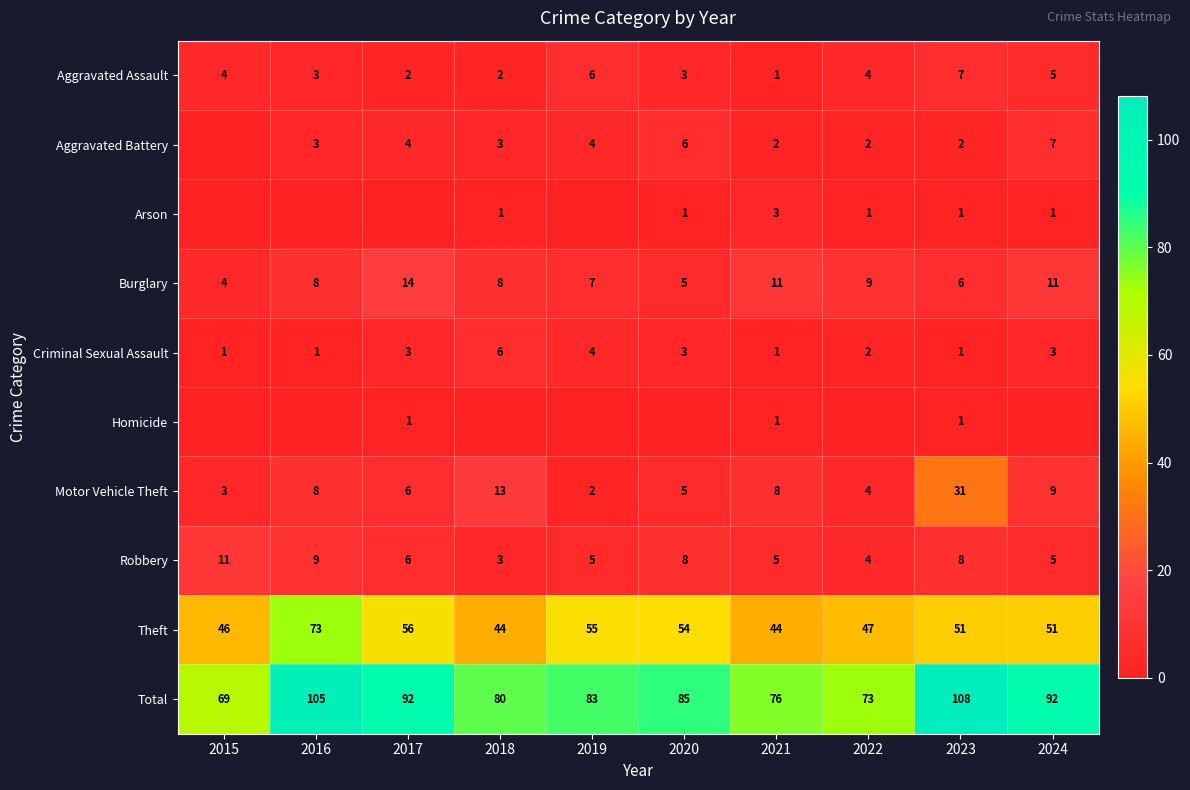

At which label is Robbery closest to 7?

2017